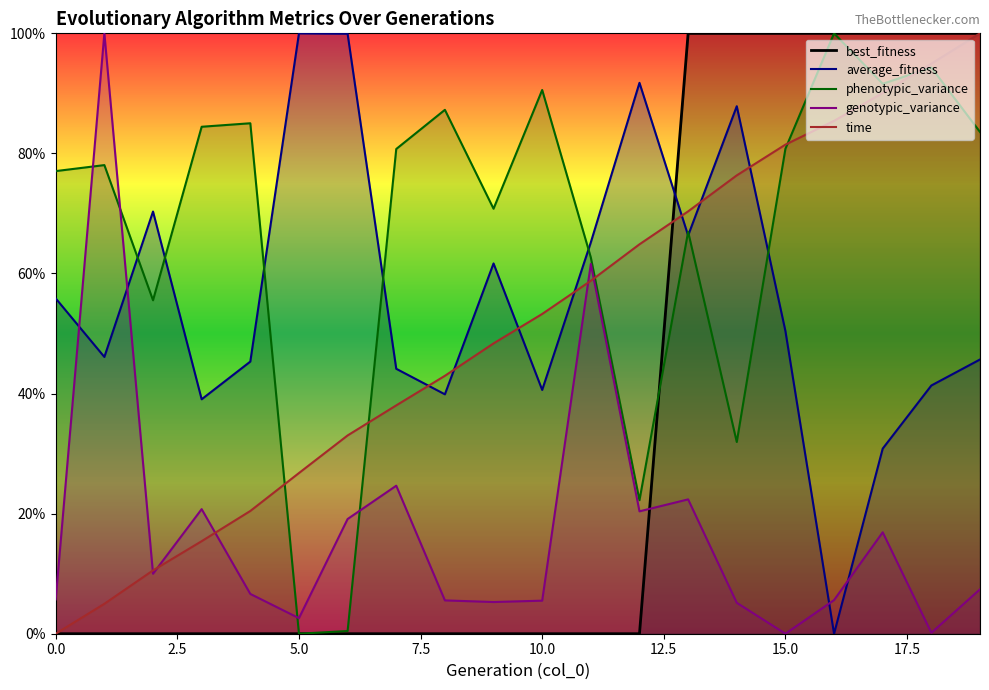

Reading right to left, transcribe all the data shown in this chart.

best_fitness: 19=100.0	18=100.0	17=100.0	16=100.0	15=100.0	14=100.0	13=100.0	12=0.0	11=0.0	10=0.0	9=0.0	8=0.0	7=0.0	6=0.0	5=0.0	4=0.0	3=0.0	2=0.0	1=0.0	0=0.0
average_fitness: 19=45.7	18=41.3	17=30.8	16=0.0	15=50.4	14=87.9	13=66.3	12=91.8	11=65.2	10=40.6	9=61.7	8=39.9	7=44.1	6=99.9	5=100.0	4=45.3	3=39.0	2=70.3	1=46.1	0=55.8
phenotypic_variance: 19=83.6	18=94.3	17=91.6	16=100.0	15=80.8	14=31.9	13=66.9	12=22.2	11=62.7	10=90.6	9=70.8	8=87.3	7=80.7	6=0.4	5=0.0	4=85.0	3=84.4	2=55.5	1=78.1	0=77.1
genotypic_variance: 19=7.4	18=0.2	17=16.9	16=5.6	15=0.0	14=5.2	13=22.4	12=20.4	11=61.6	10=5.5	9=5.3	8=5.6	7=24.7	6=19.1	5=2.6	4=6.6	3=20.8	2=10.0	1=100.0	0=5.7
time: 19=100.0	18=95.0	17=90.1	16=85.4	15=81.5	14=76.3	13=70.3	12=64.9	11=58.8	10=53.3	9=48.4	8=43.0	7=38.0	6=33.0	5=26.8	4=20.4	3=15.4	2=10.5	1=5.0	0=0.0